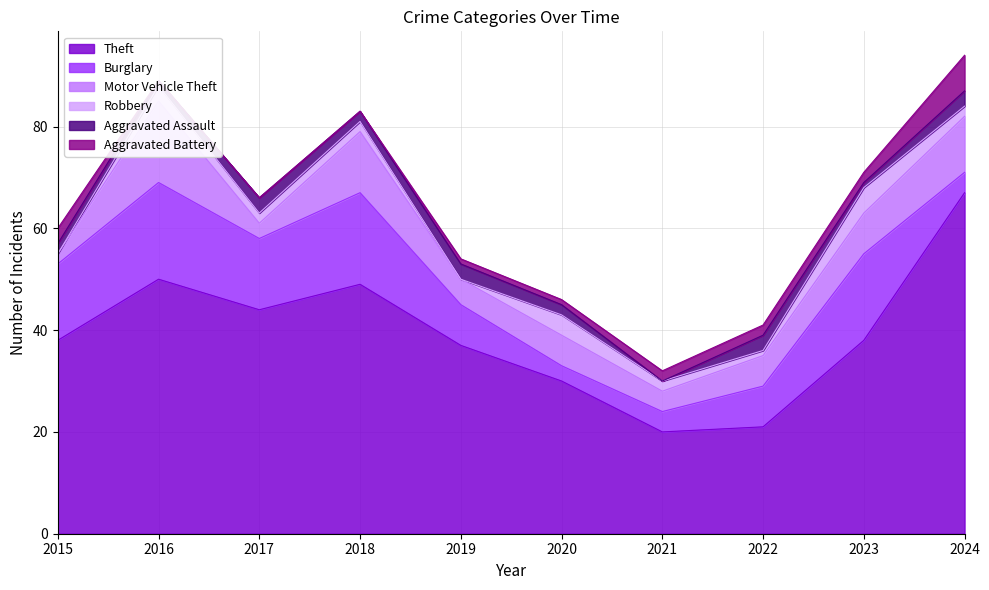

How many positive values does the Aggravated Assault series have?

9